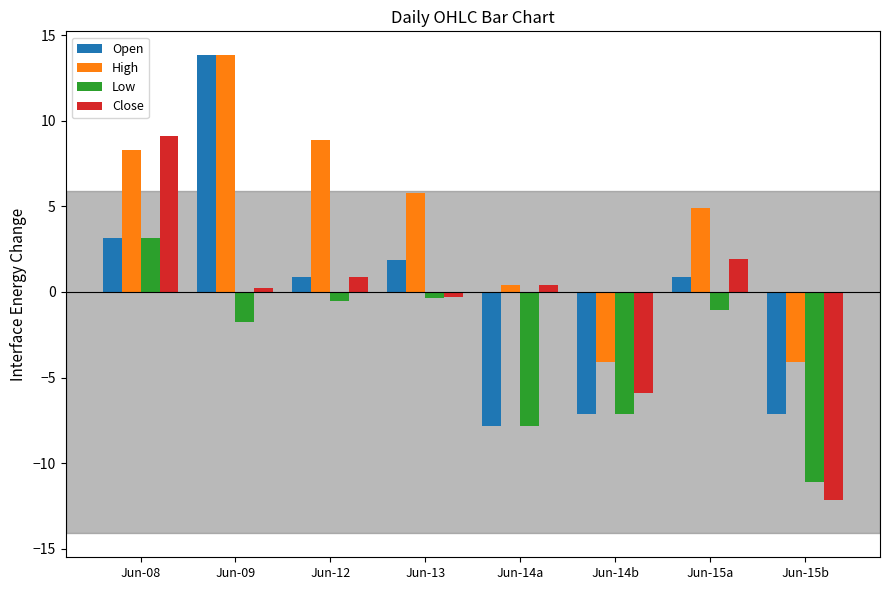

What is the highest value of the Open series?

13.8